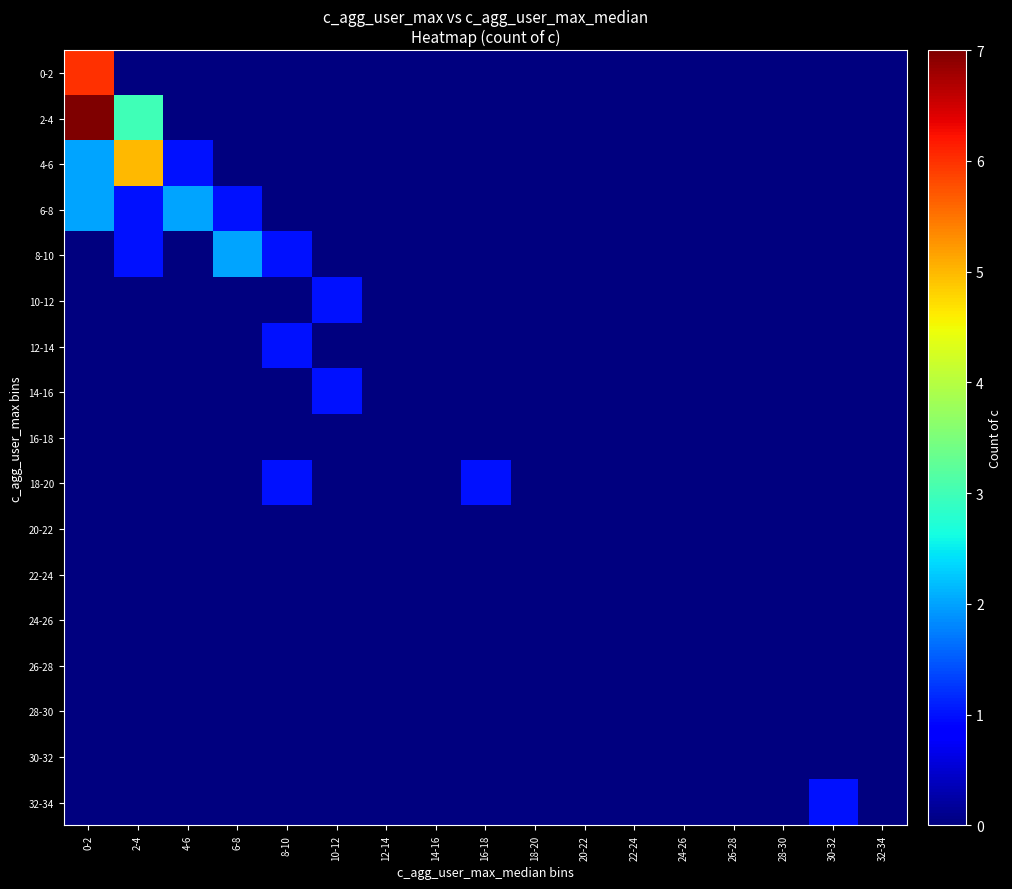

Rank the series by their maximum value, from highest to lowest.

2-4, 0-2, 4-6, 6-8, 8-10, 10-12, 12-14, 14-16, 18-20, 32-34, 16-18, 20-22, 22-24, 24-26, 26-28, 28-30, 30-32